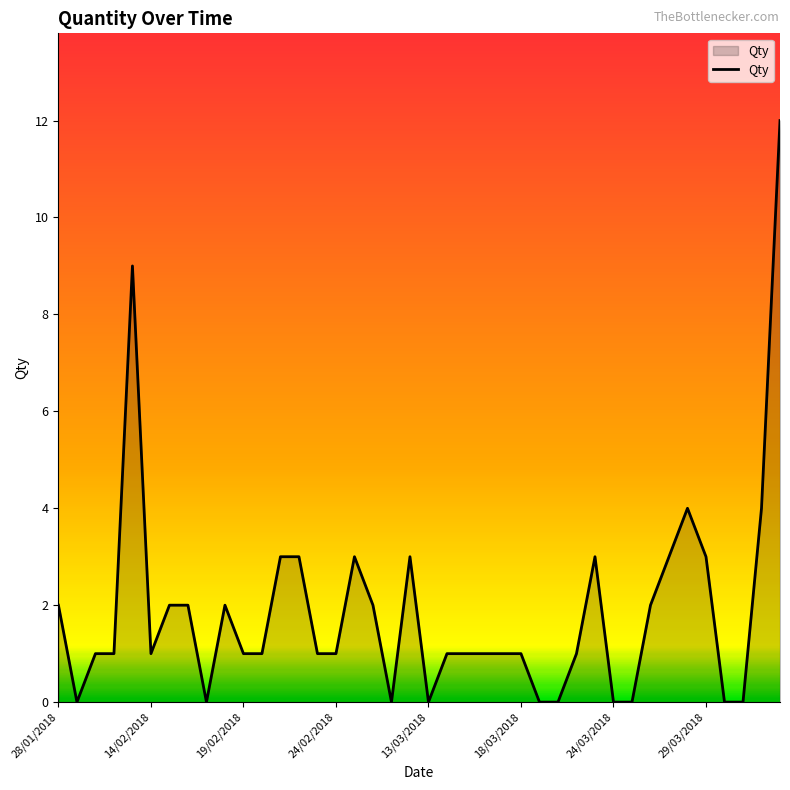

What is the greatest value displayed?

12